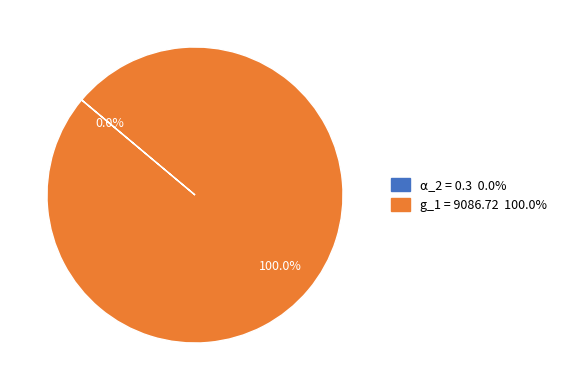

Does any single category account for the majority?

Yes